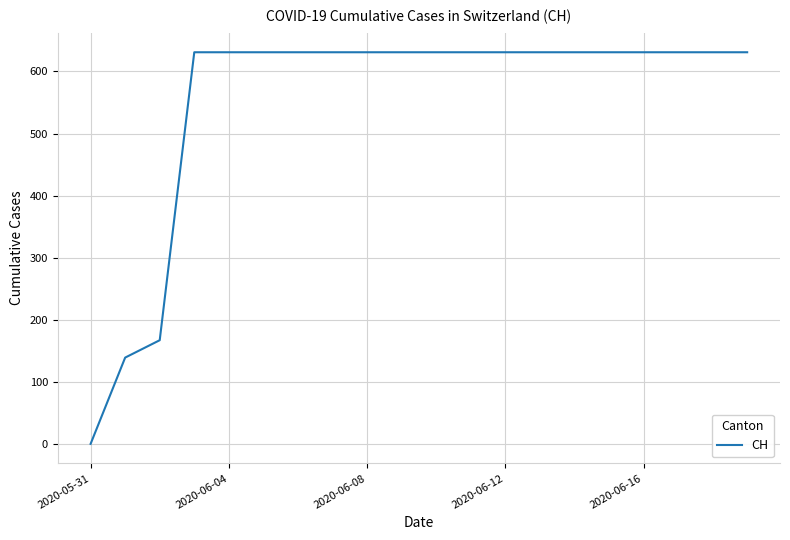

What is the sum of all values?

11033